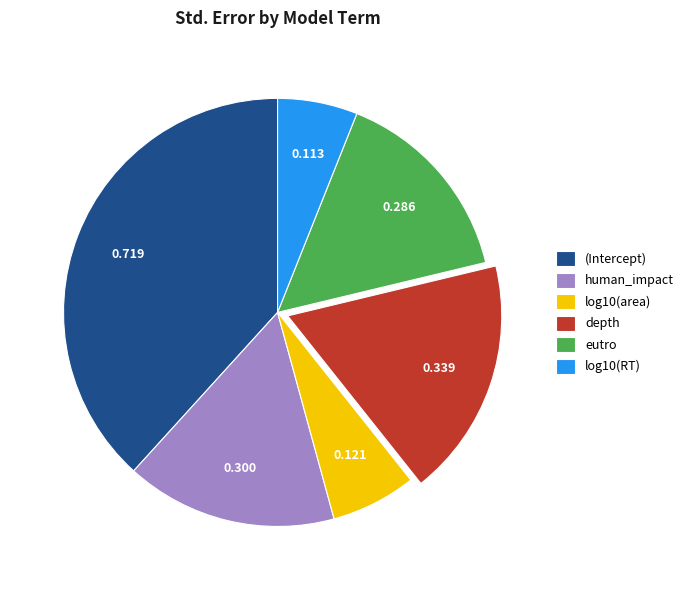

Which has a higher value, log10(area) or (Intercept)?

(Intercept)